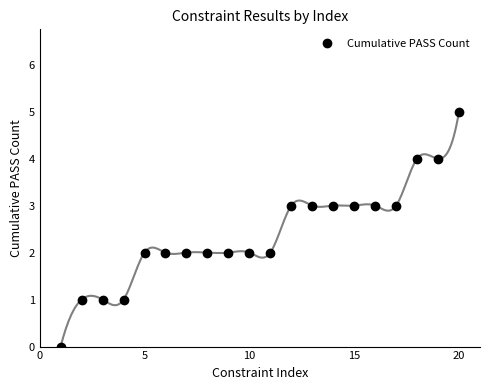

The Cumulative PASS Count series shows 0 at 10. True or false?

False